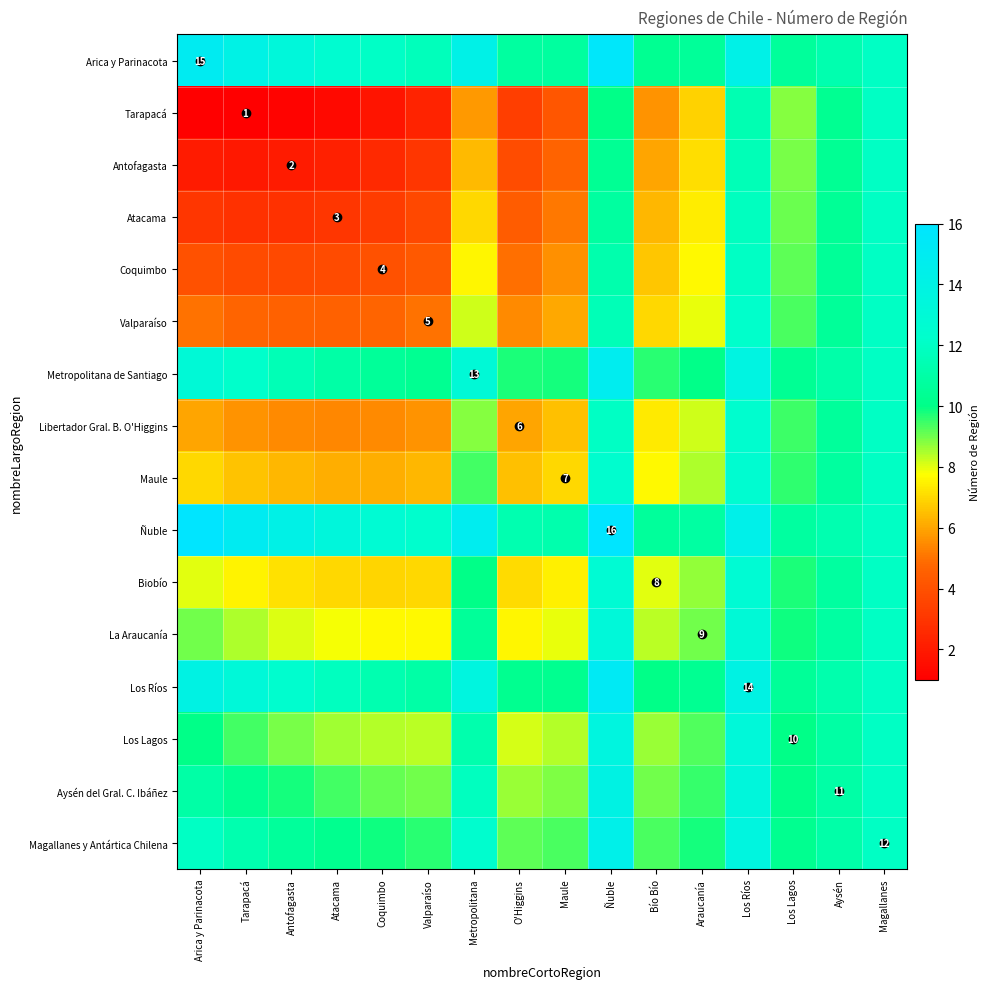

True or false: Atacama has a value of 7.4 at Araucanía.

True